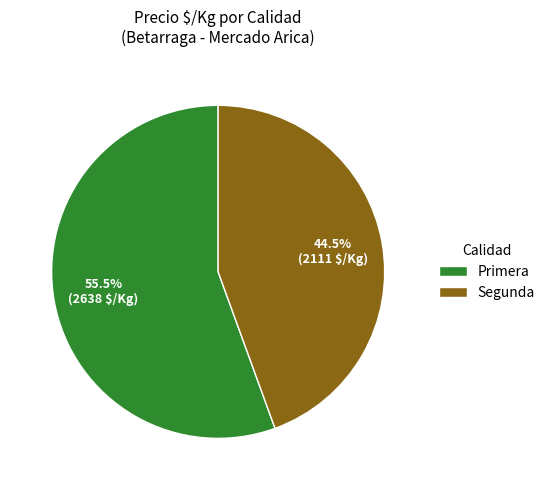

What is the largest slice in the pie chart?

Primera